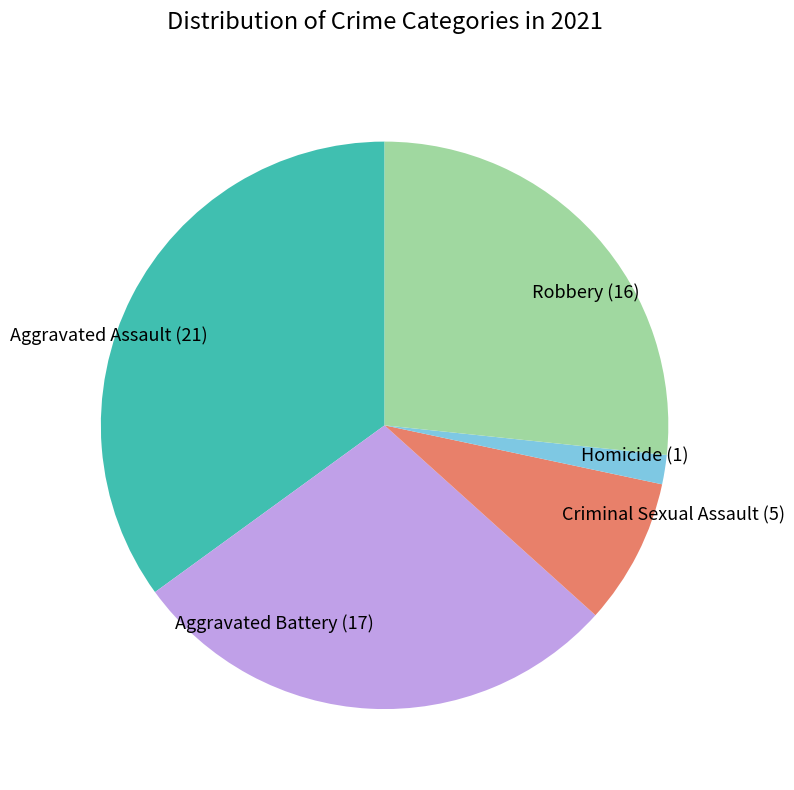

Combined, do Aggravated Battery (17) and Homicide (1) account for over 50%?

No